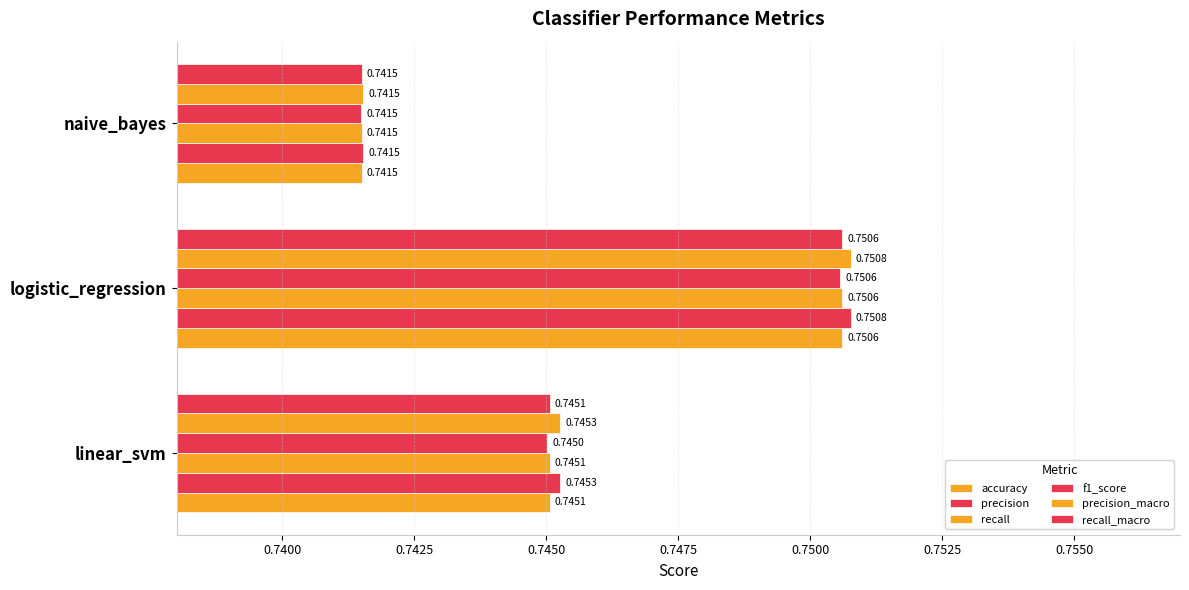

How many data points does each series have?

3